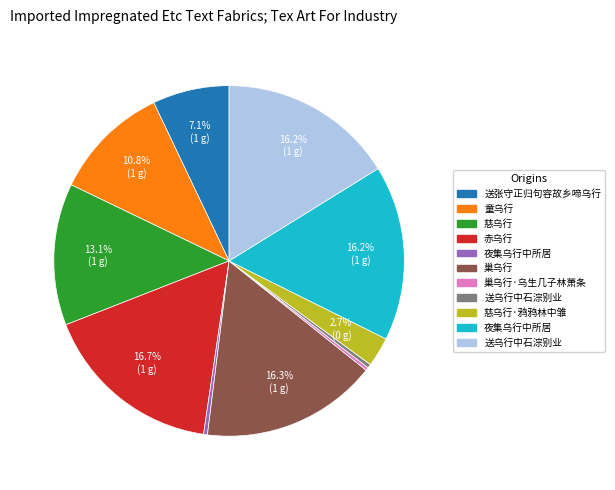

Count the number of slices in the pie.

11